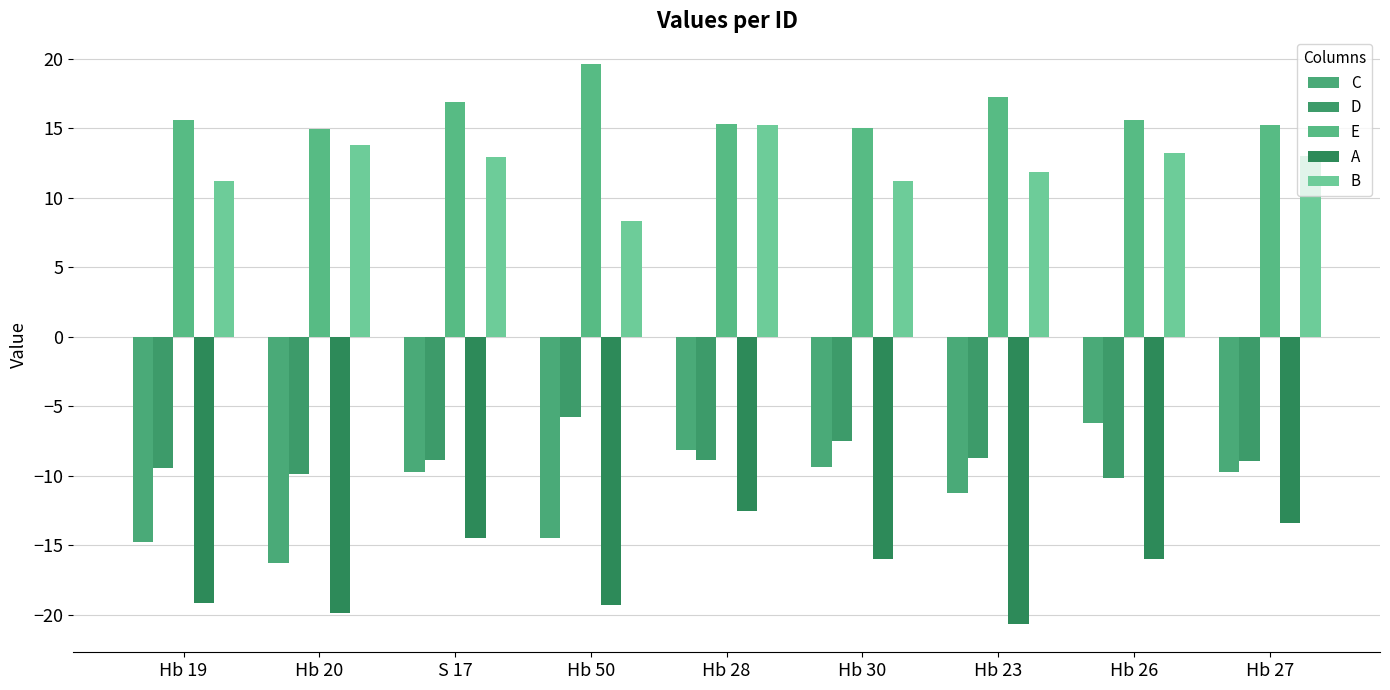

Is it true that E equals 15.2 at Hb 27?

True